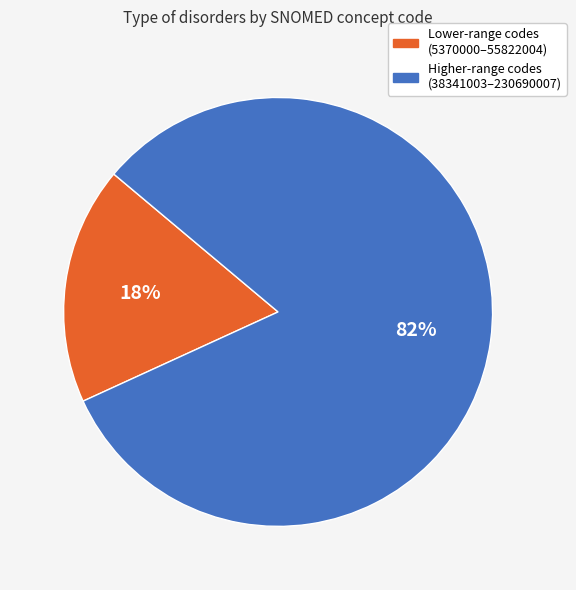

Is there a majority slice in this chart?

Yes